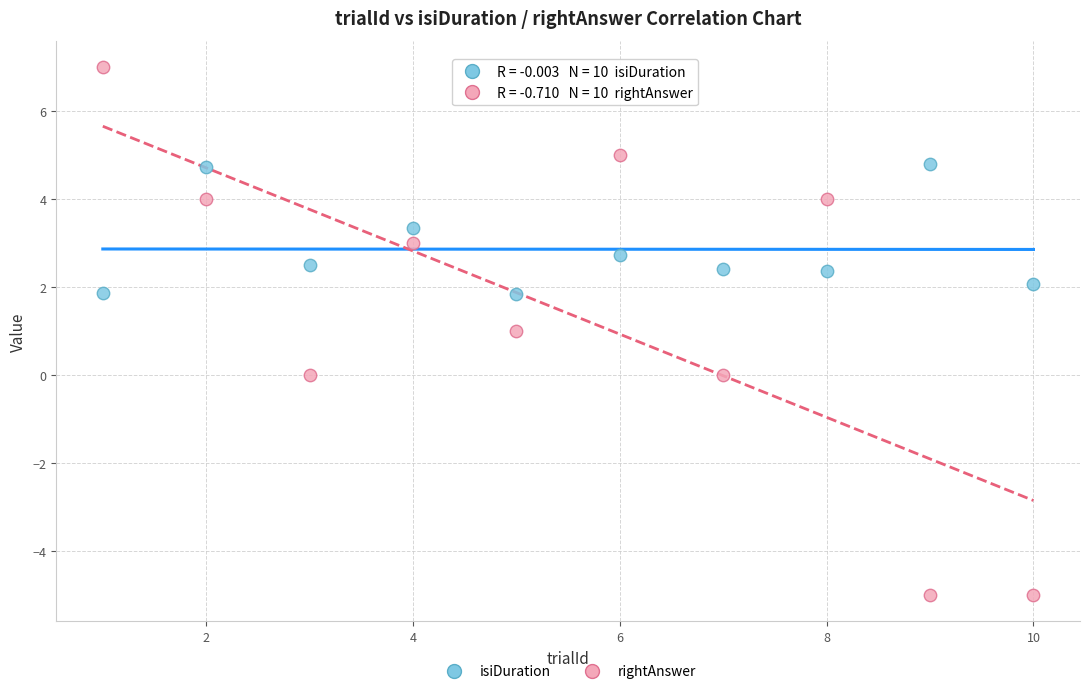

Which series has the widest spread of Y values?

rightAnswer